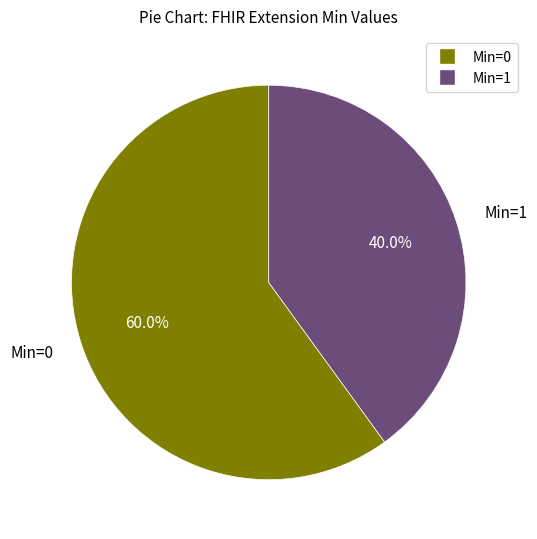

Does any single category account for the majority?

Yes